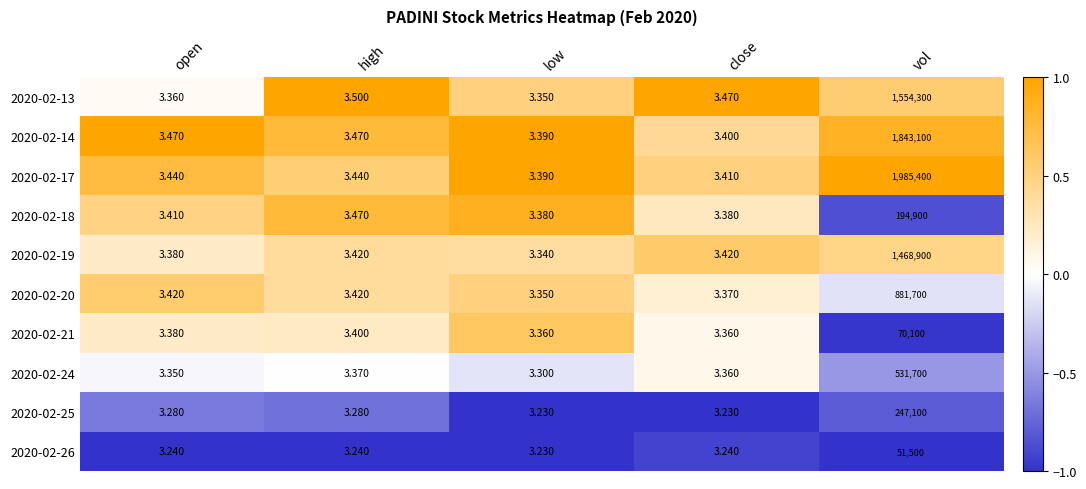

At which category is the sum across all series the highest?

vol